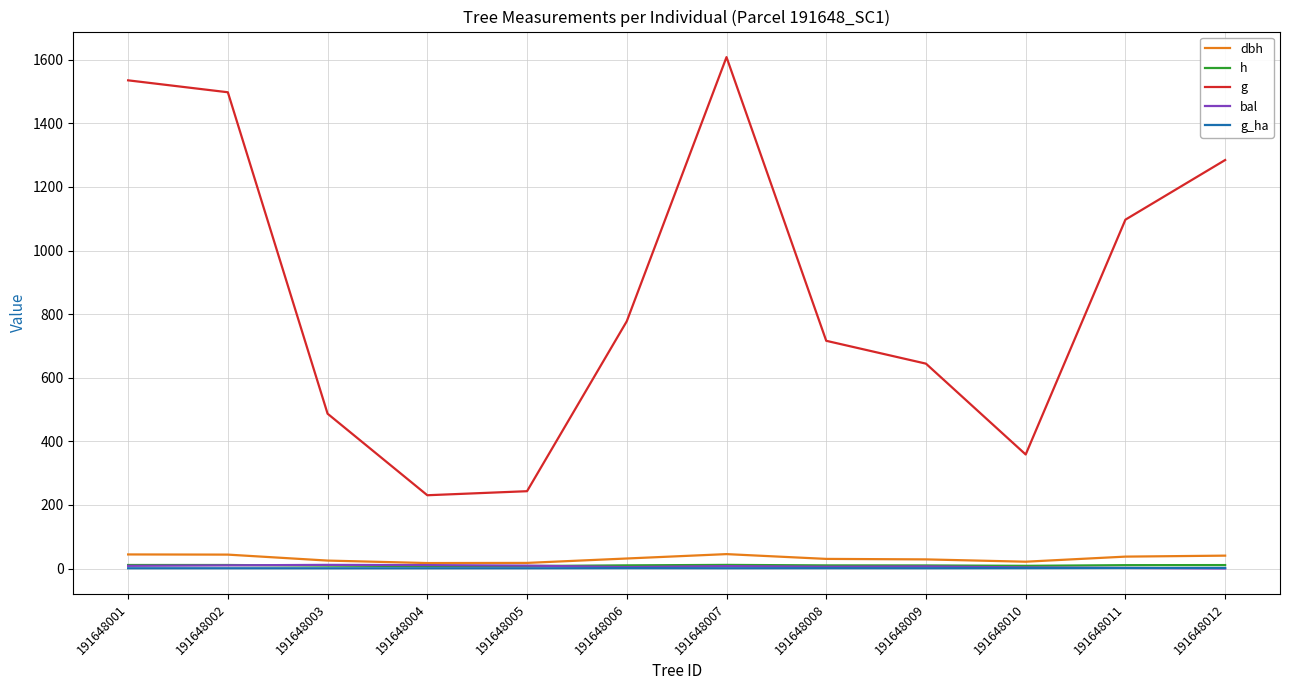

What is the greatest value displayed?

1608.2